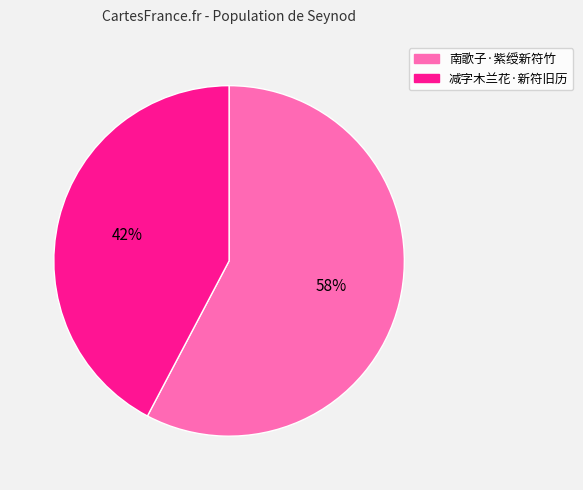

How many segments does this pie chart have?

2